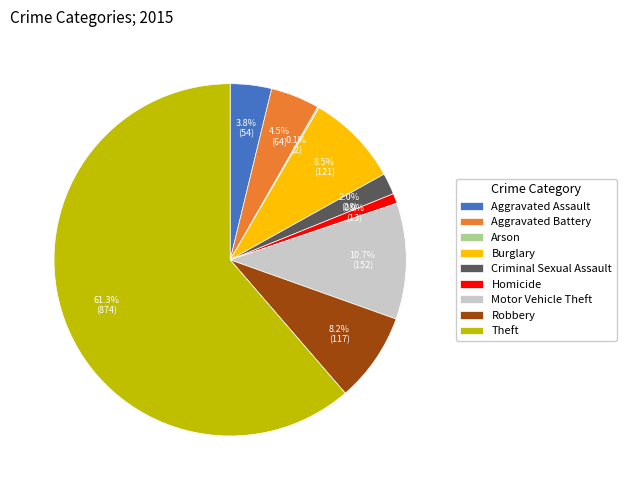

Is it true that Motor Vehicle Theft is 11% of the pie?

True